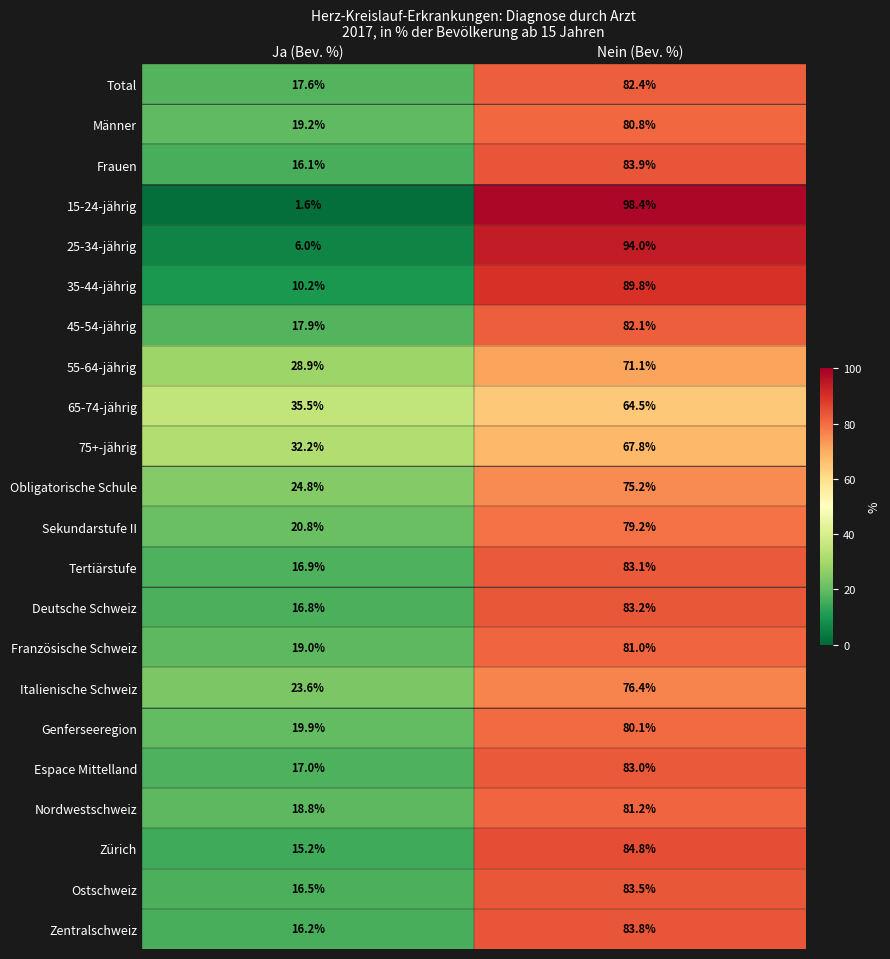

What is the difference between the maximum and minimum values in the Männer series?

61.6